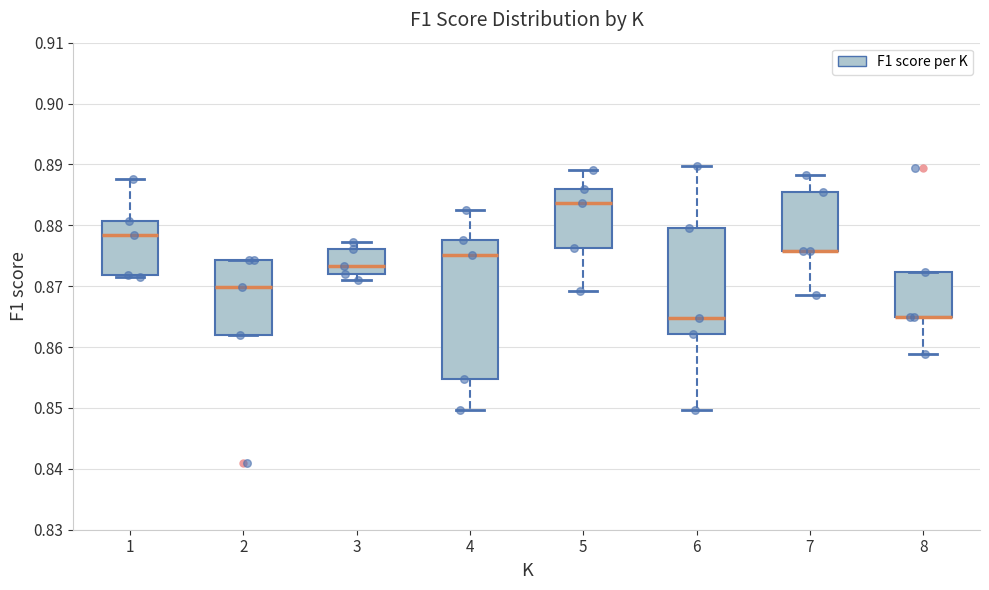

Which box is the tallest, from its lower edge to its upper edge?

4